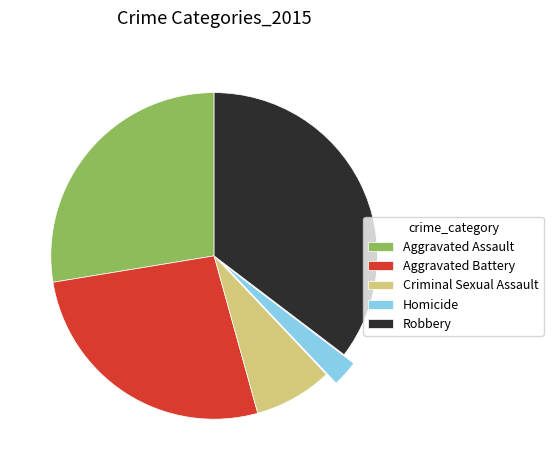

The Aggravated Battery slice represents 38% of the pie. True or false?

False